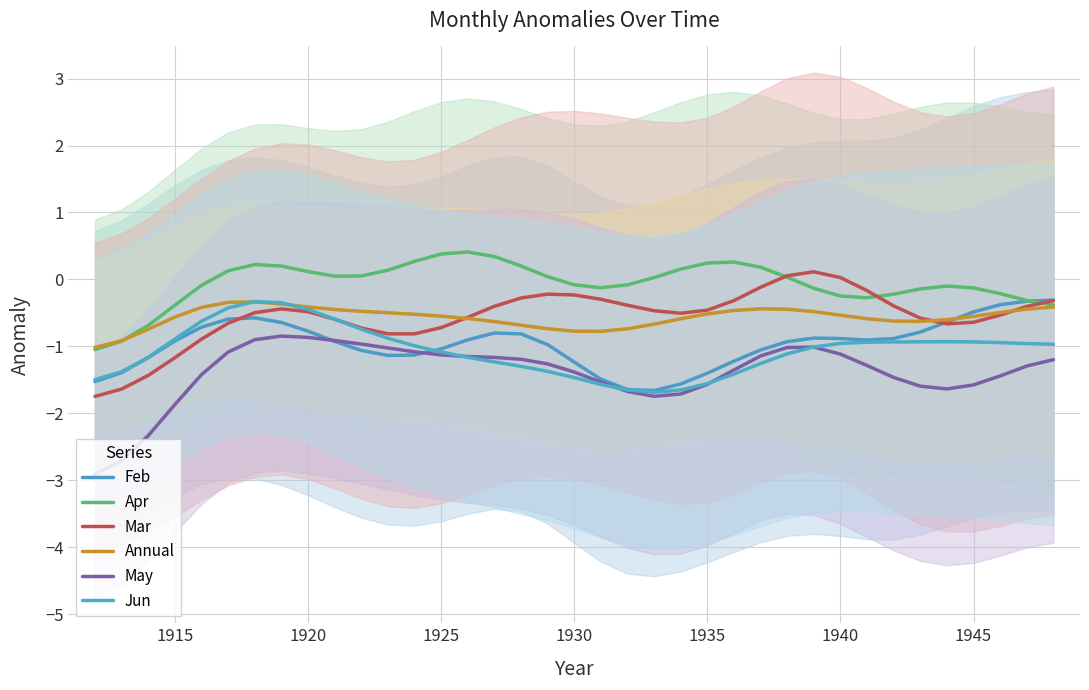

True or false: Apr has more than 0 points higher than both neighbors.

True